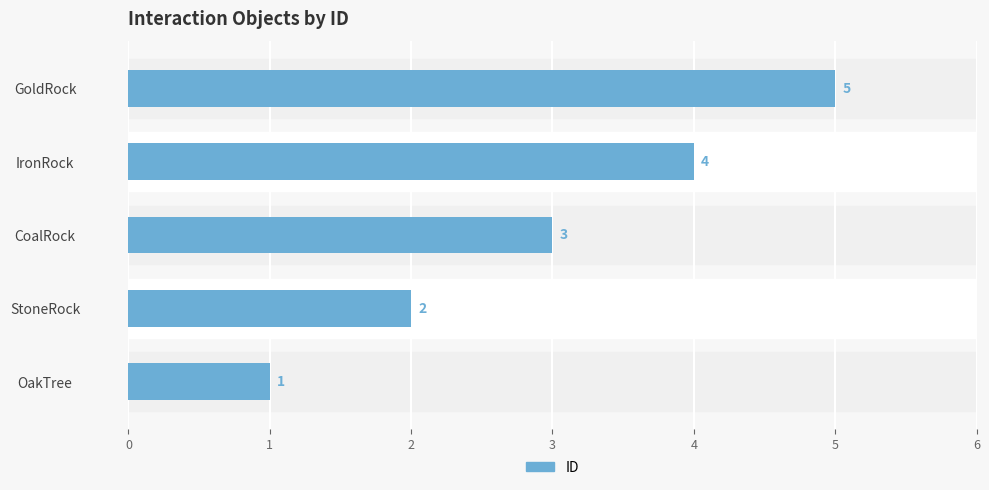

At which label is the value closest to 3?

CoalRock